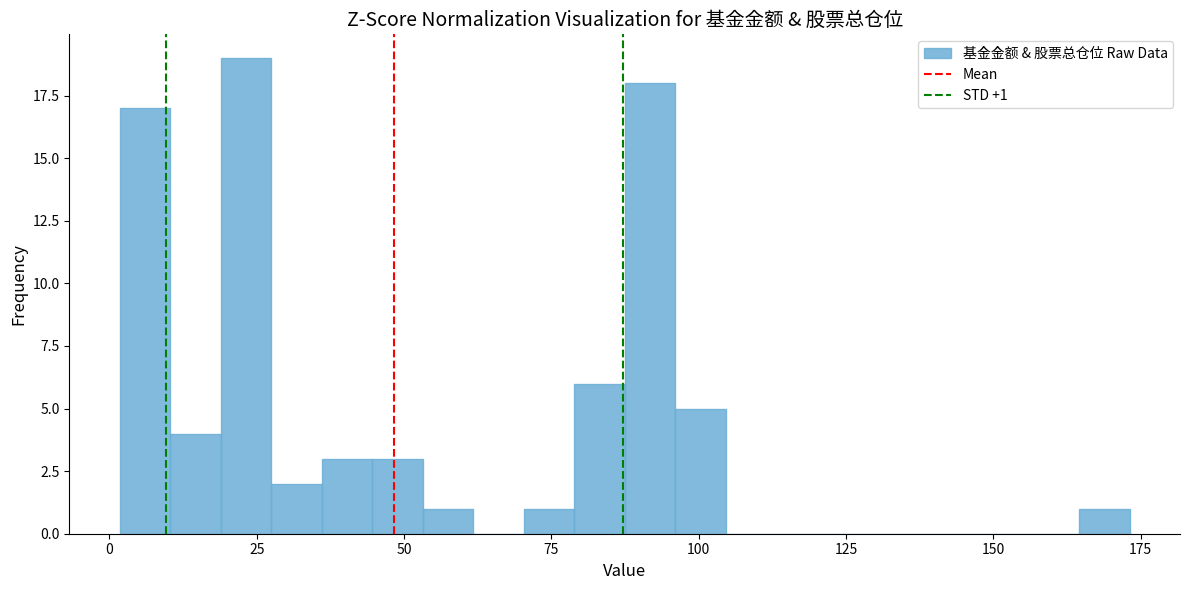

Around what value on the x-axis is the tallest bar? Give the approximate position of its centre, as read against the axis.

25